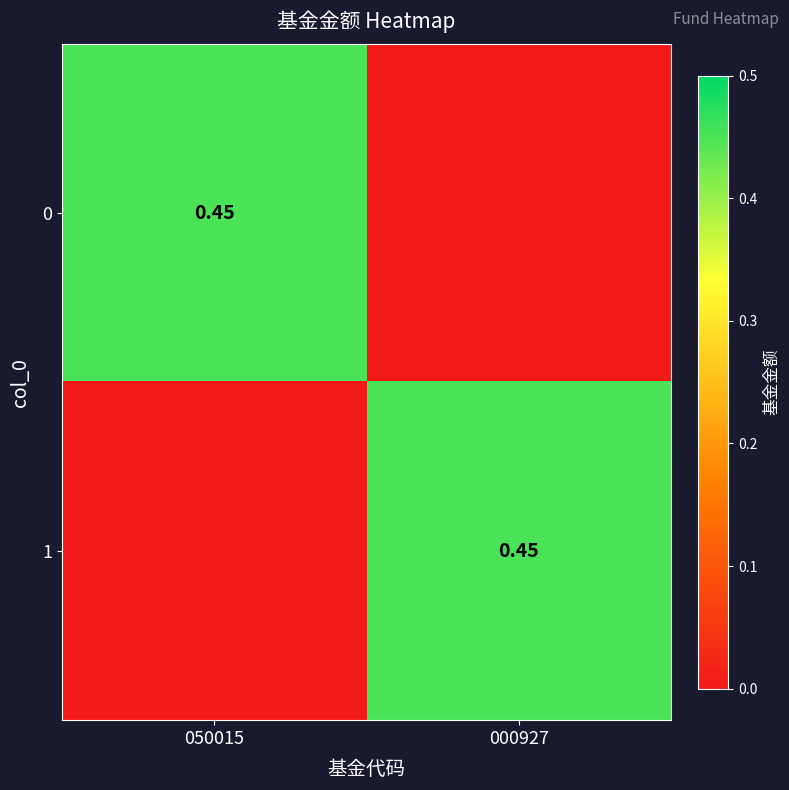

How many values in 0 are above zero?

1